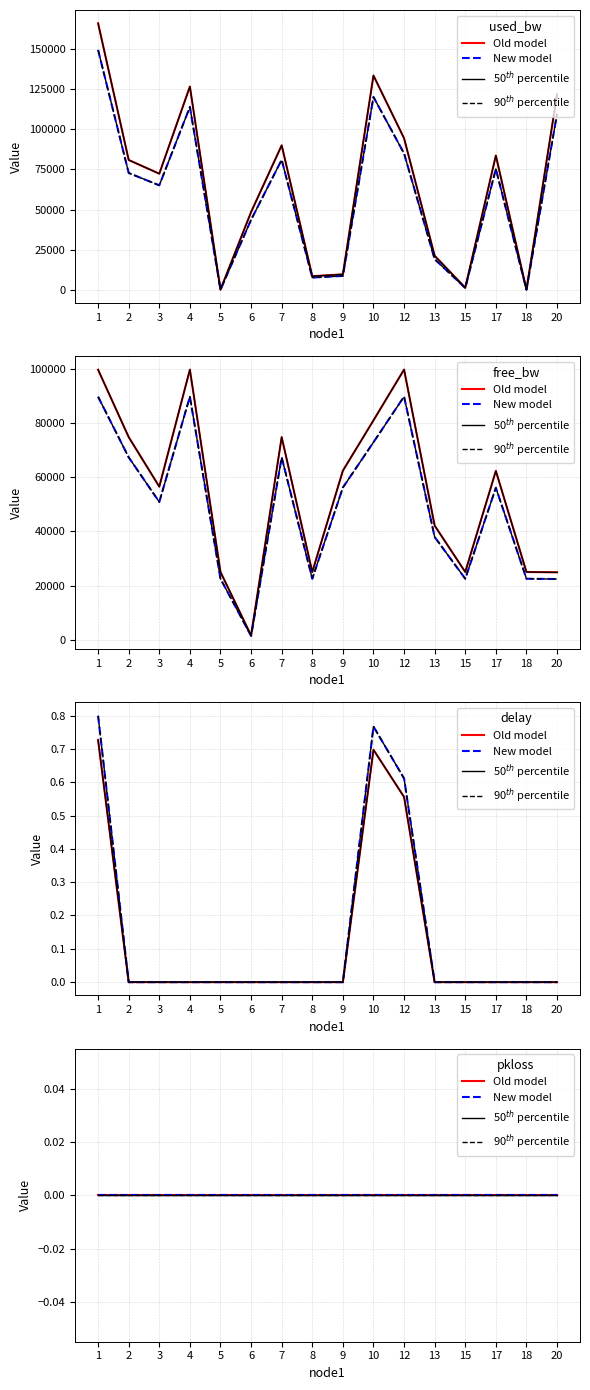

The pkloss series shows 0.0 at 29. True or false?

True